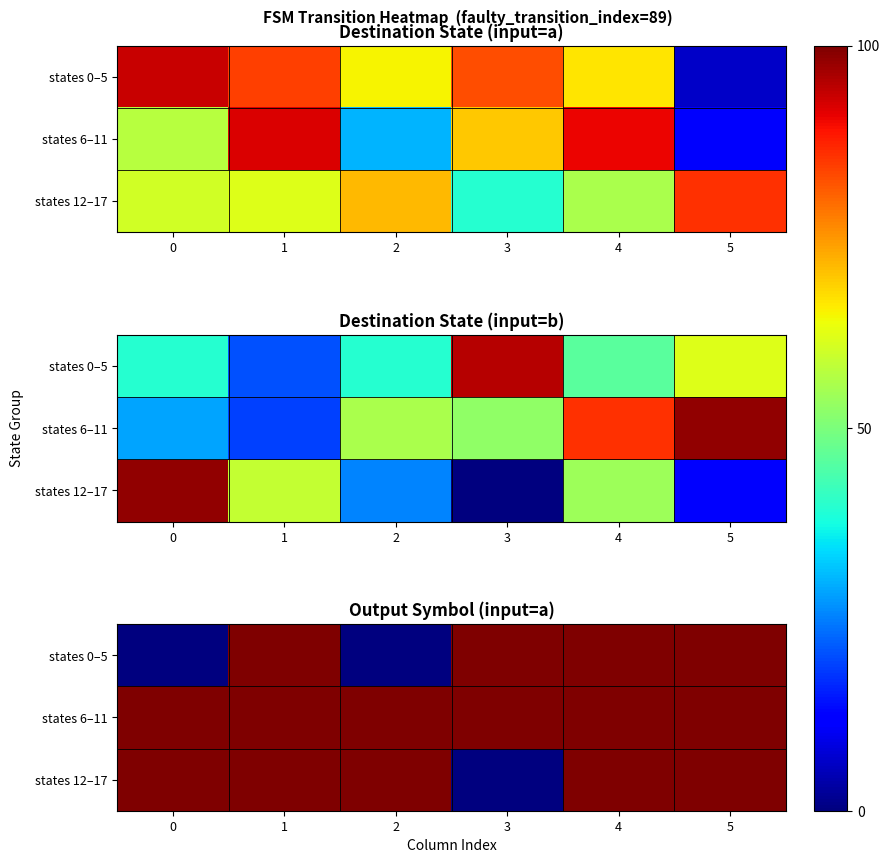

What is the spread (max minus min) of values at 0?

100